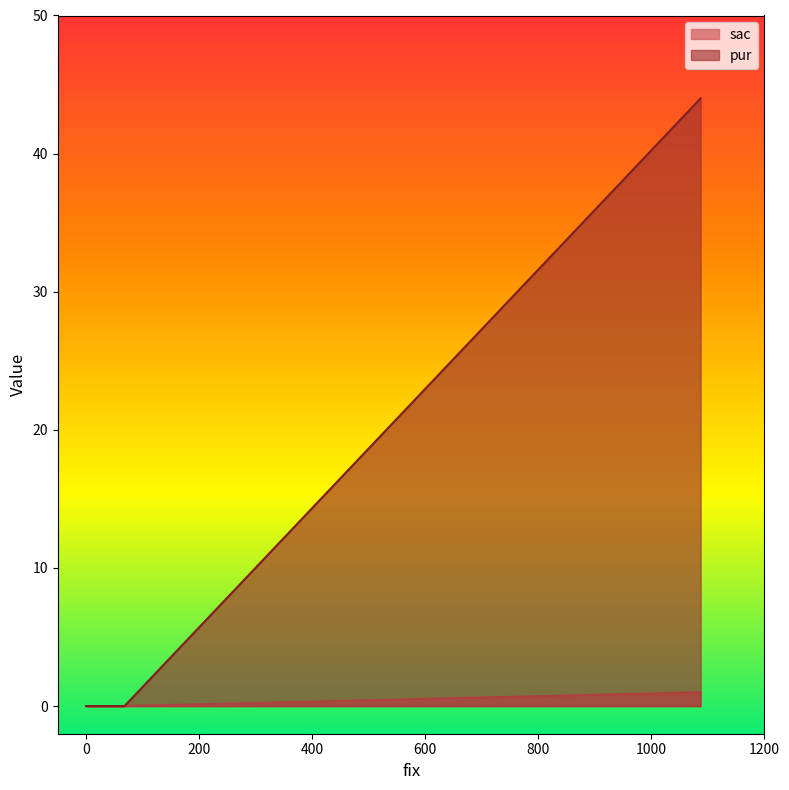

At which label is sac closest to 0?

68